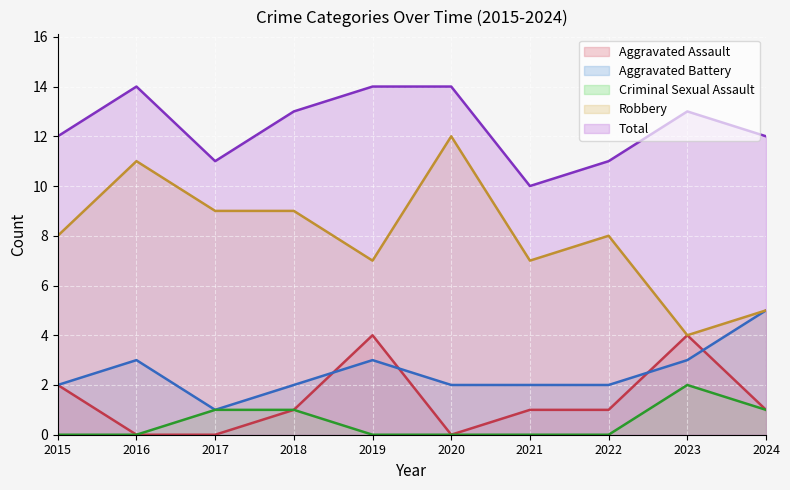

At 2015, list the series in order from largest to smallest.

Total, Robbery, Aggravated Assault, Aggravated Battery, Criminal Sexual Assault